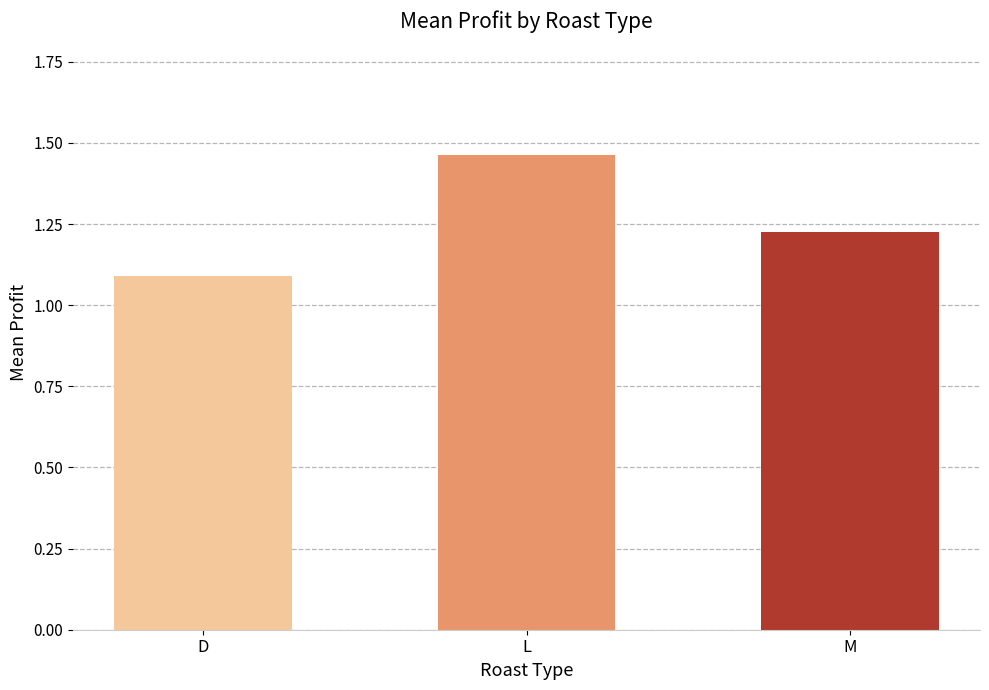

The chart shows a value of 0.7 at D. True or false?

False